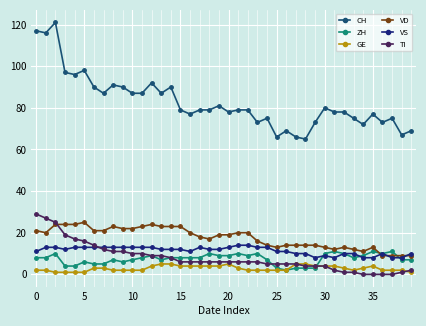

What is the average value of the CH series?

83